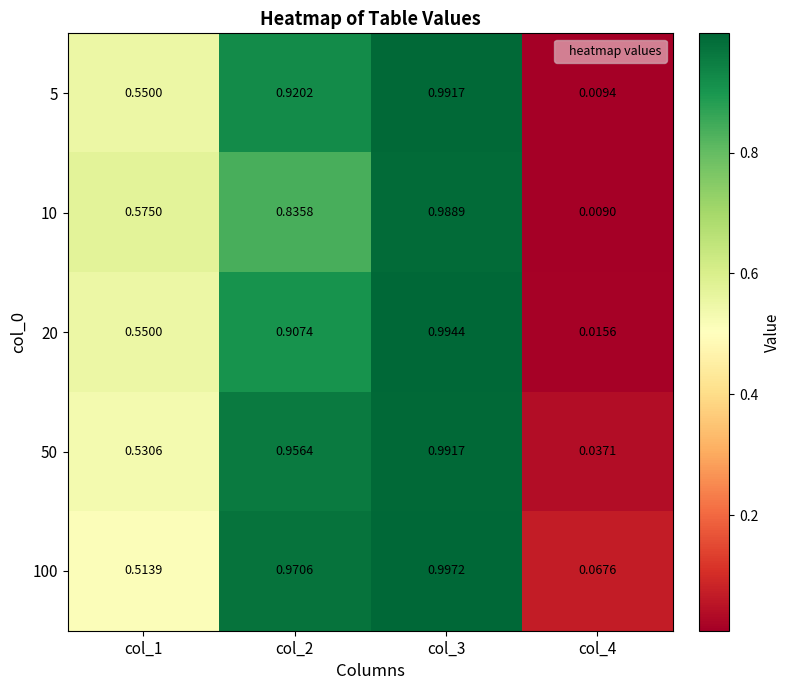

Is the value of 10 at col_4 greater than the value of 20 at col_2?

No